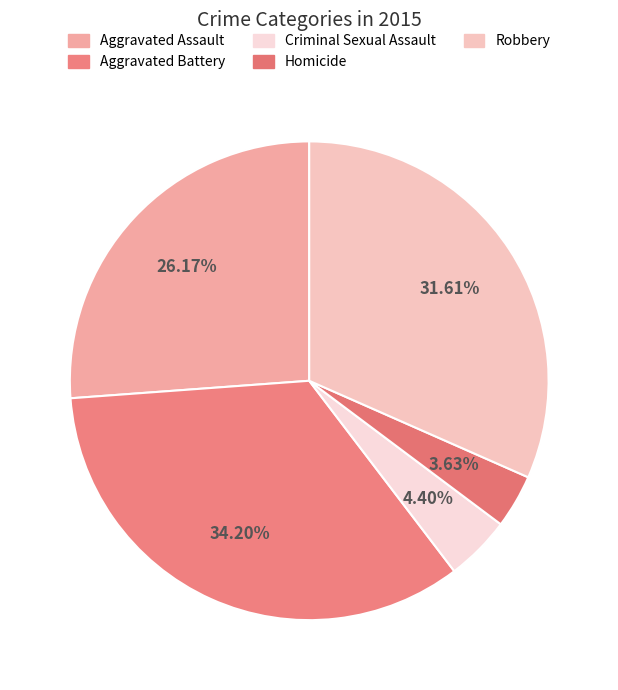

How many slices are in this pie chart?

5